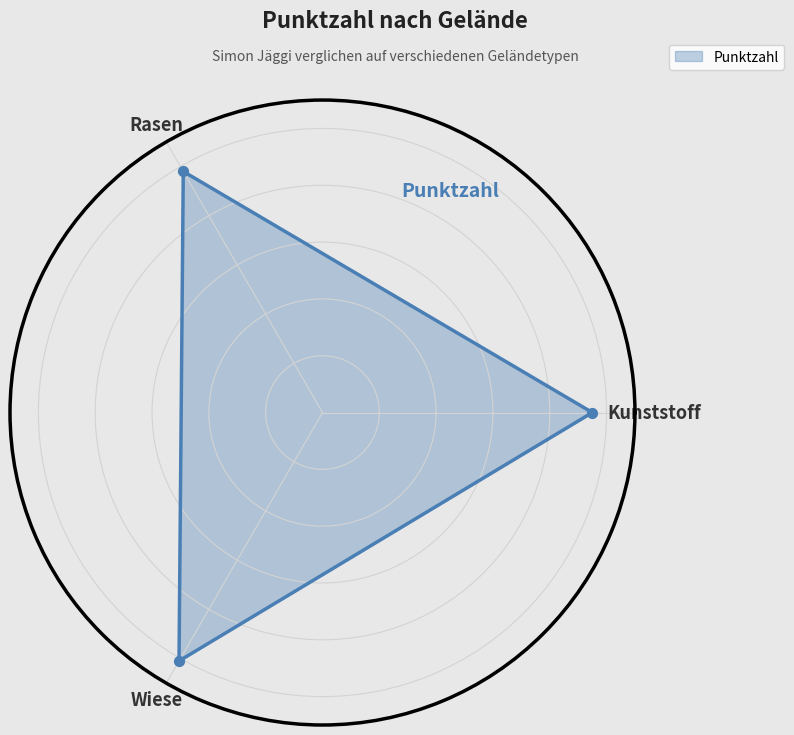

Between Rasen and Wiese, which is larger?

Wiese